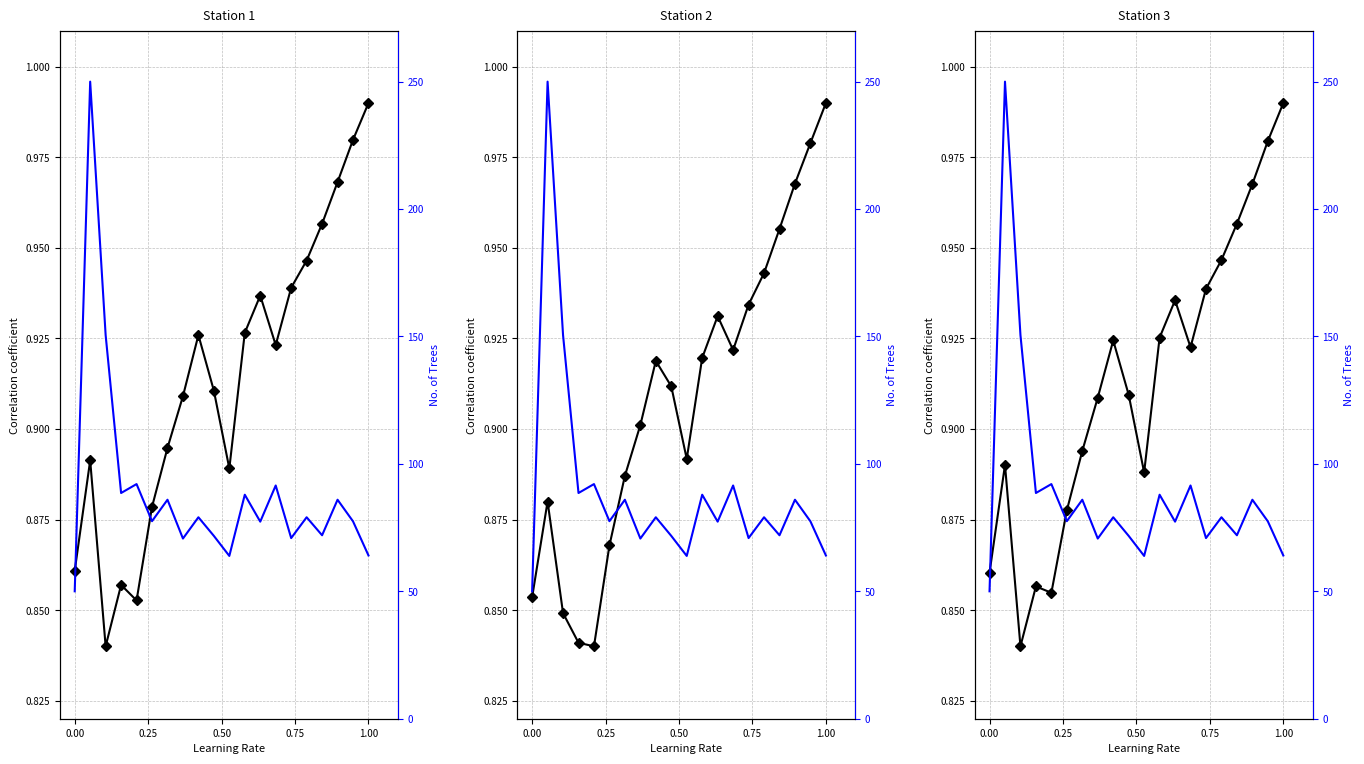

What is the value of the Volume point at the 11th from the left?

63.9